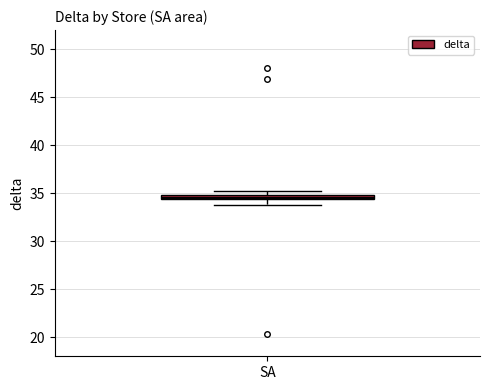

Where does the lower whisker of the box for SA end on the y-axis? The values are not printed on the chart, so give them approximately, as read against the axis.

34.0